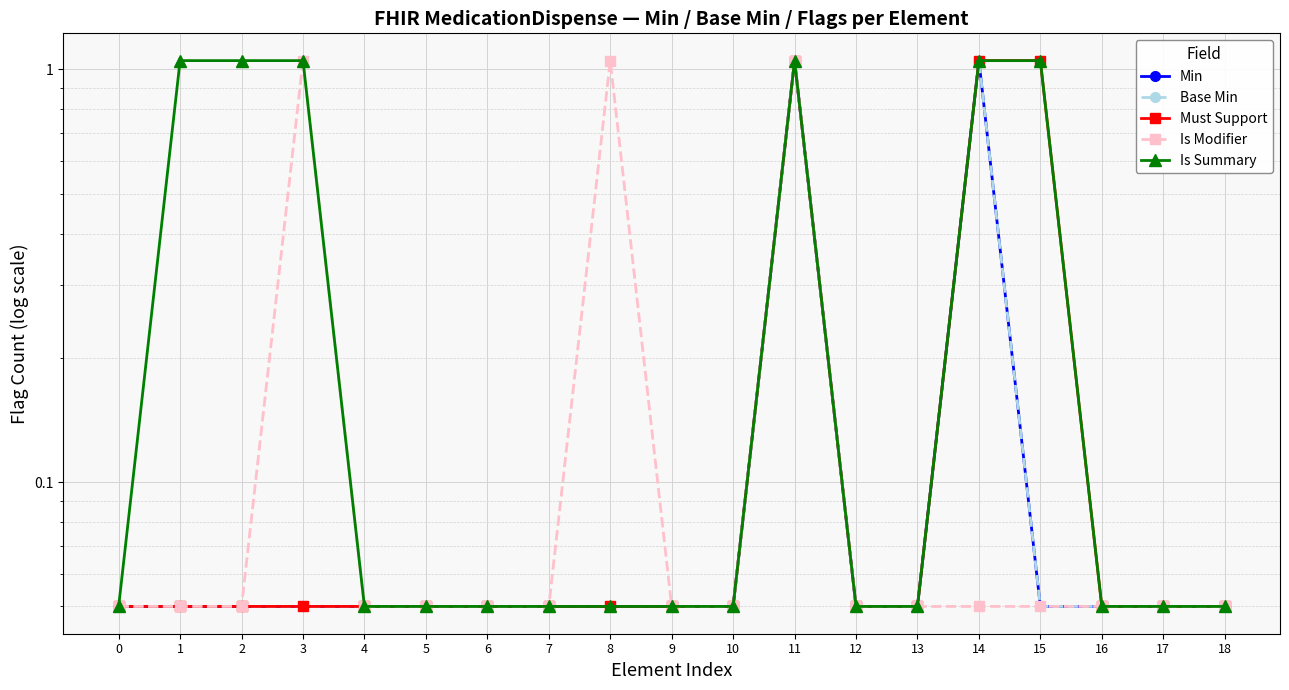

How many series are shown in this chart?

5